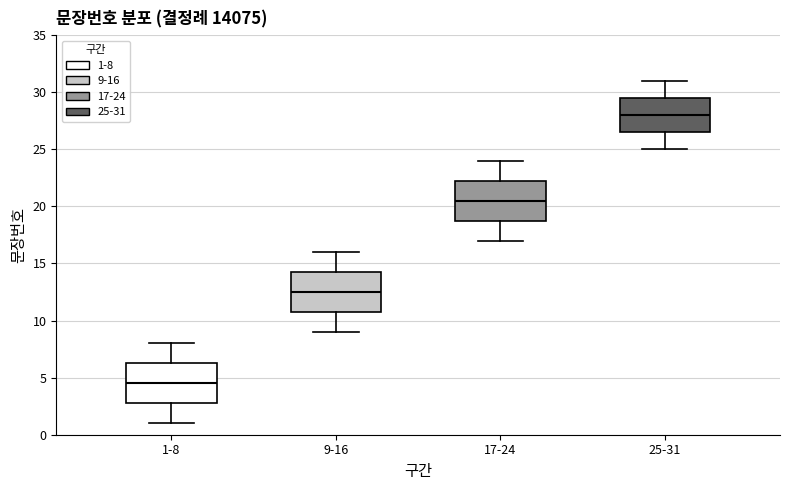

Reading left to right, read every box against the y-axis: the position of its median line, the range the box covers, and the ends of its whiskers. The values are not printed on the chart, so give them approximately, as read against the axis.

1-8: median 4.5, box 3.0 to 6.5, whiskers 1.0 to 8.0
9-16: median 12.5, box 11.0 to 14.5, whiskers 9.0 to 16.0
17-24: median 20.5, box 19.0 to 22.5, whiskers 17.0 to 24.0
25-31: median 28.0, box 26.5 to 29.5, whiskers 25.0 to 31.0